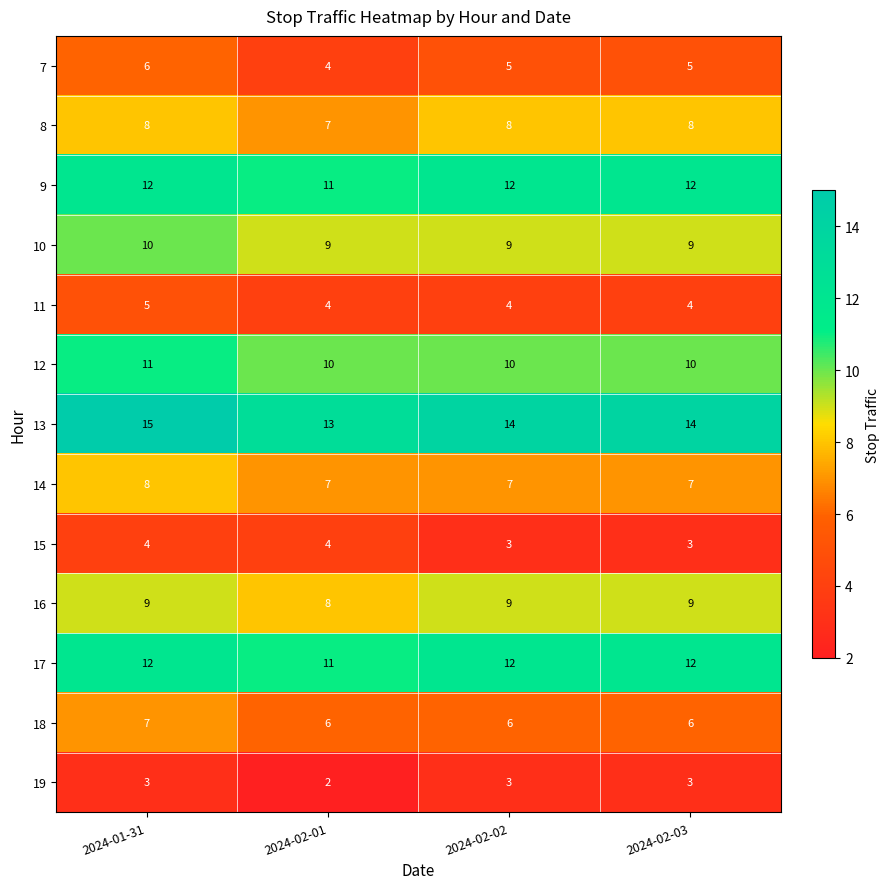

What is the spread (max minus min) of values at 2024-02-01?

11